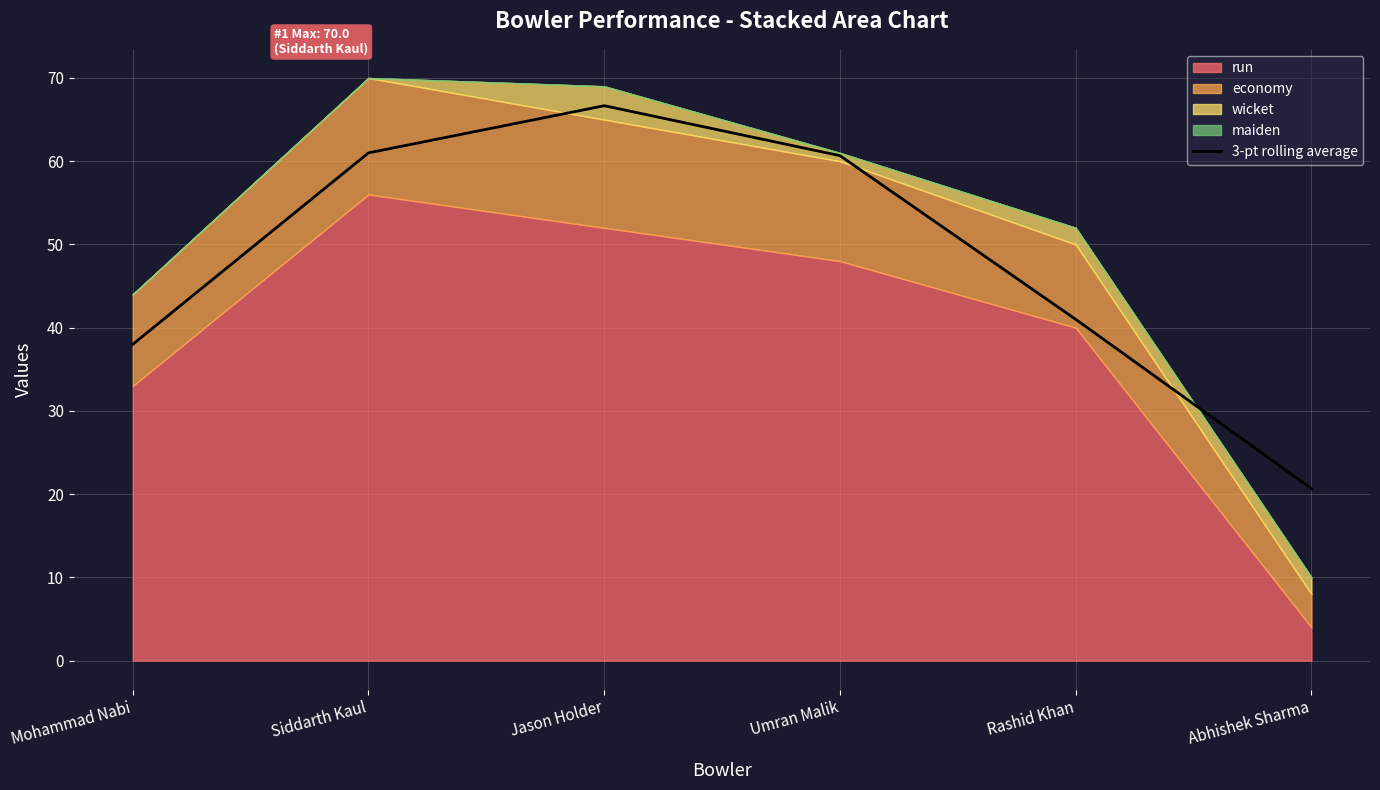

What position from the right is Siddarth Kaul?

5